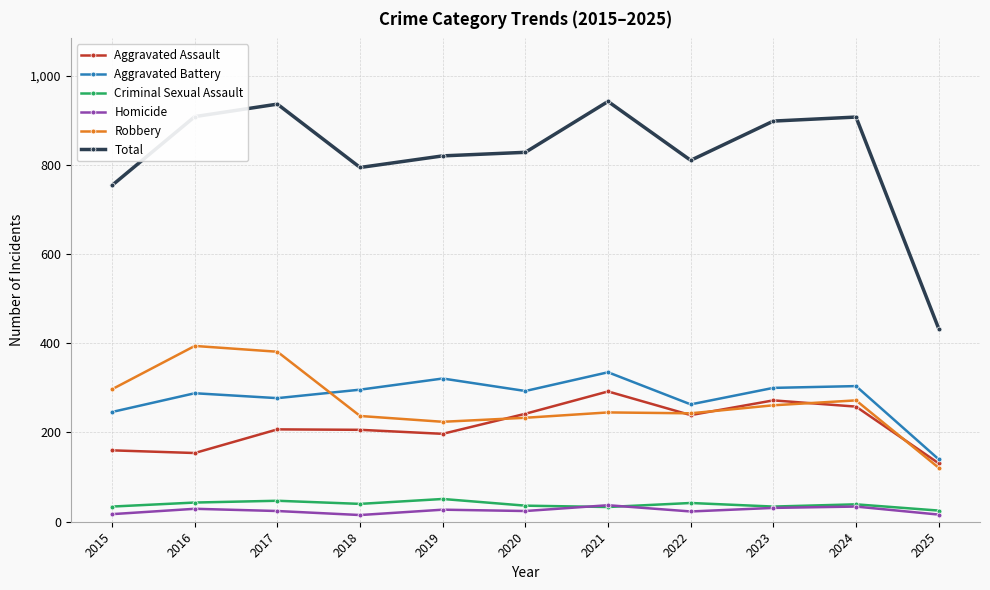

What is the value of the Aggravated Assault point at the 3rd from the left?

207